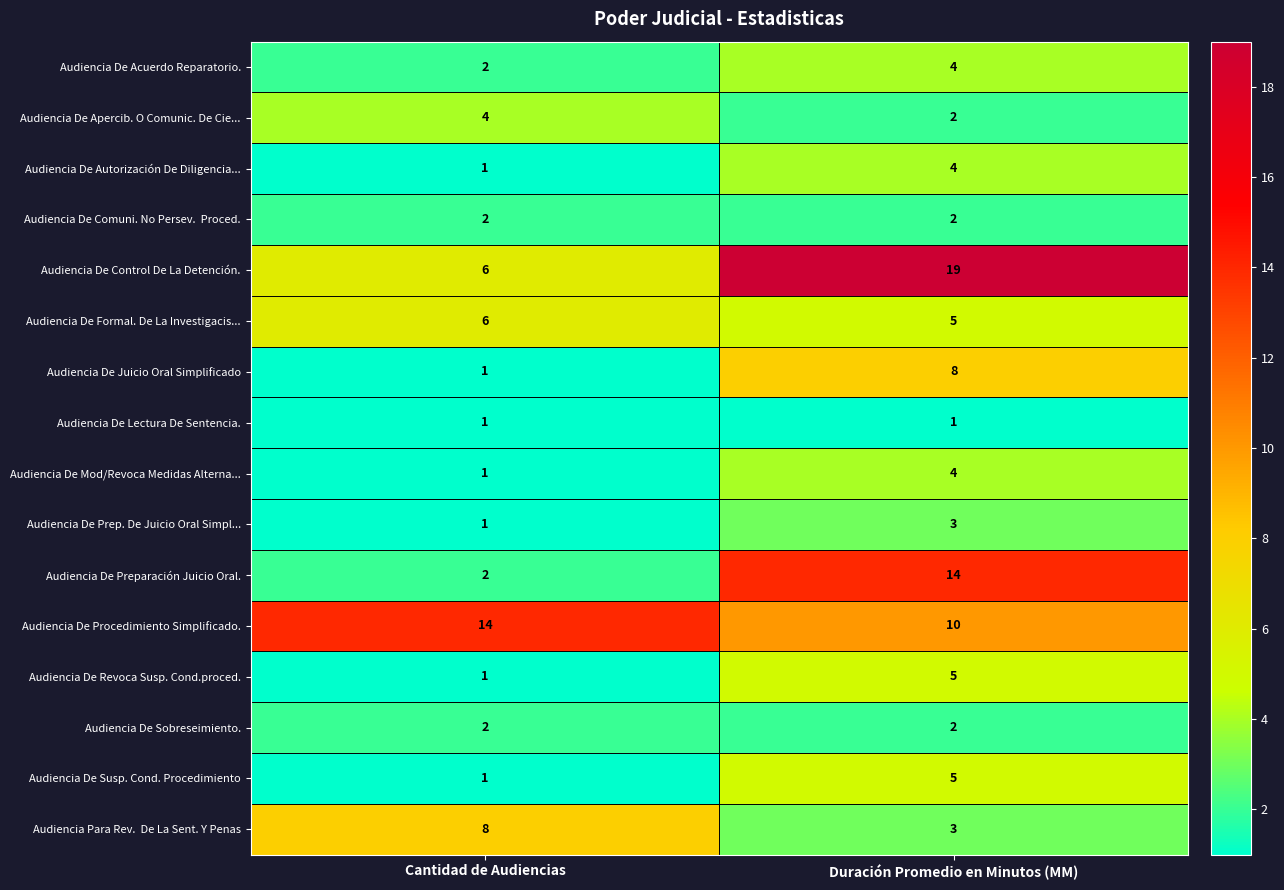

Which series has the largest total across all categories?

Audiencia De Control De La Detención.